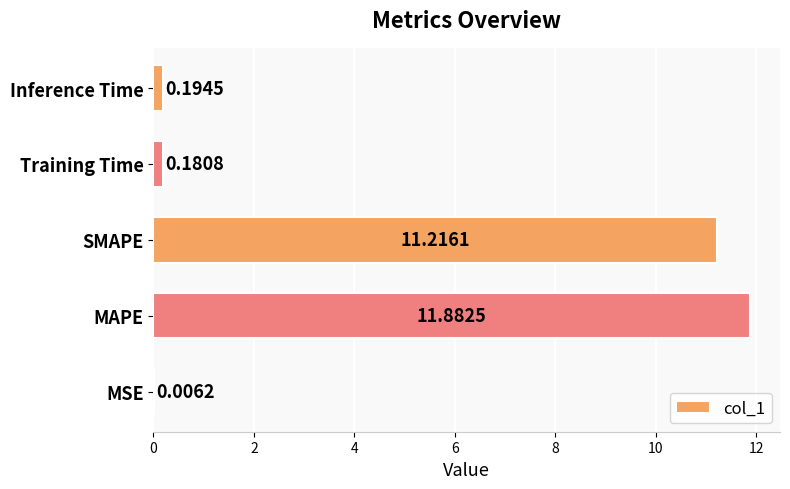

What is the sum of all values?

23.5